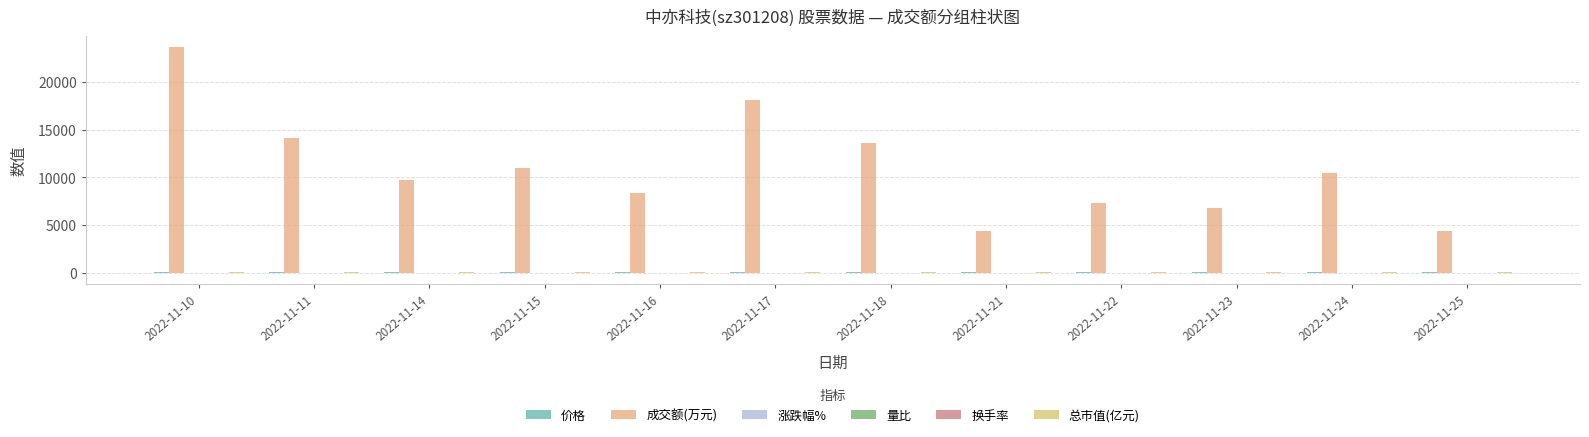

Are the bars horizontal?

No